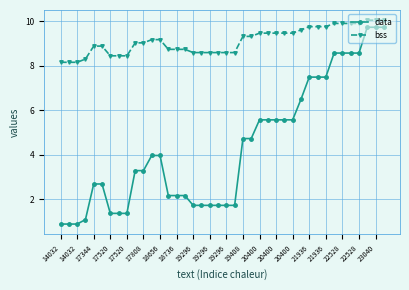

Reading left to right, transcribe all the data shown in this chart.

data: 0.9	0.9	0.9	1.1	2.7	2.7	1.4	1.4	1.4	3.3	3.3	4.0	4.0	2.2	2.2	2.2	1.7	1.7	1.7	1.7	1.7	1.7	4.7	4.7	5.6	5.6	5.6	5.6	5.6	6.5	7.5	7.5	7.5	8.6	8.6	8.6	8.6	9.7	9.7	9.7
bss: 8.1	8.1	8.1	8.3	8.9	8.9	8.4	8.4	8.4	9.0	9.0	9.2	9.2	8.7	8.7	8.7	8.6	8.6	8.6	8.6	8.6	8.6	9.3	9.3	9.5	9.5	9.5	9.5	9.5	9.6	9.7	9.7	9.7	9.9	9.9	9.9	9.9	10.0	10.0	10.0